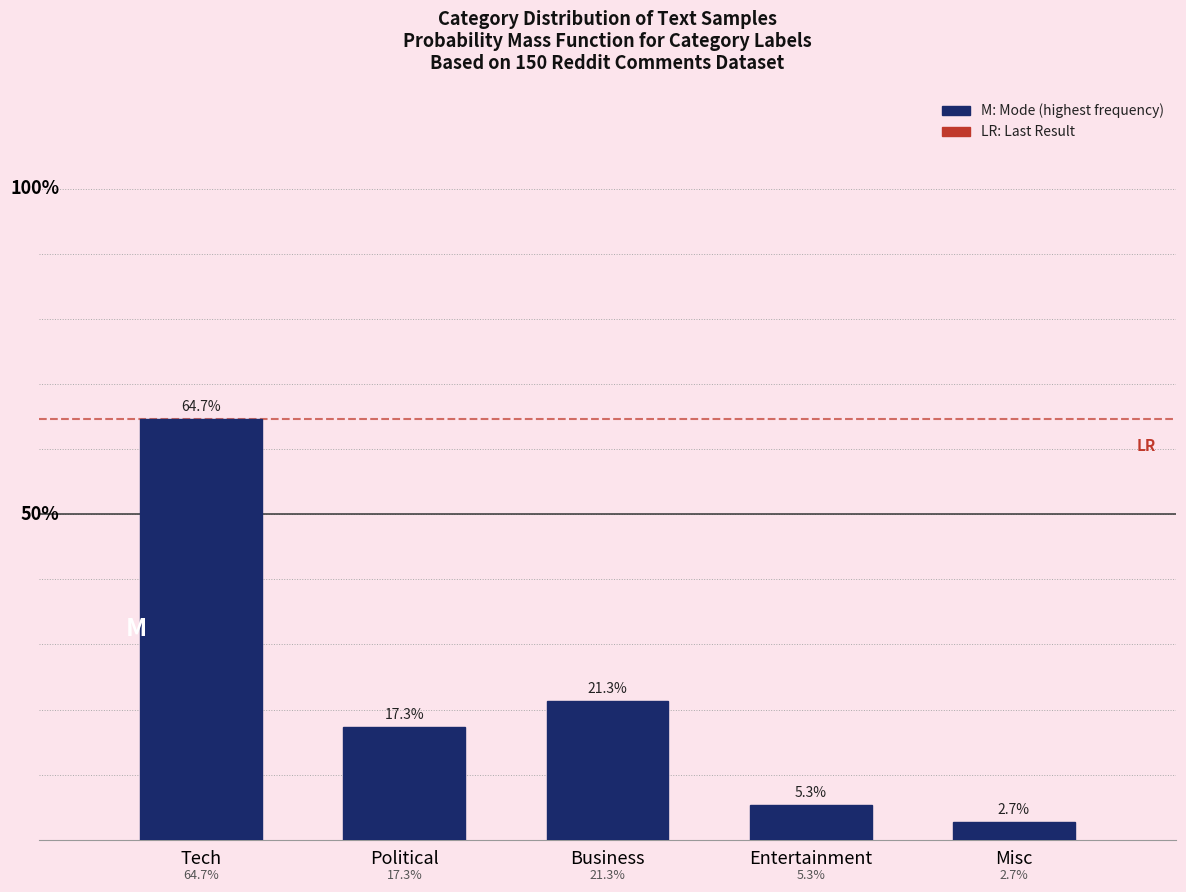

List the labels in order of value, largest first.

Tech, Business, Political, Entertainment, Misc